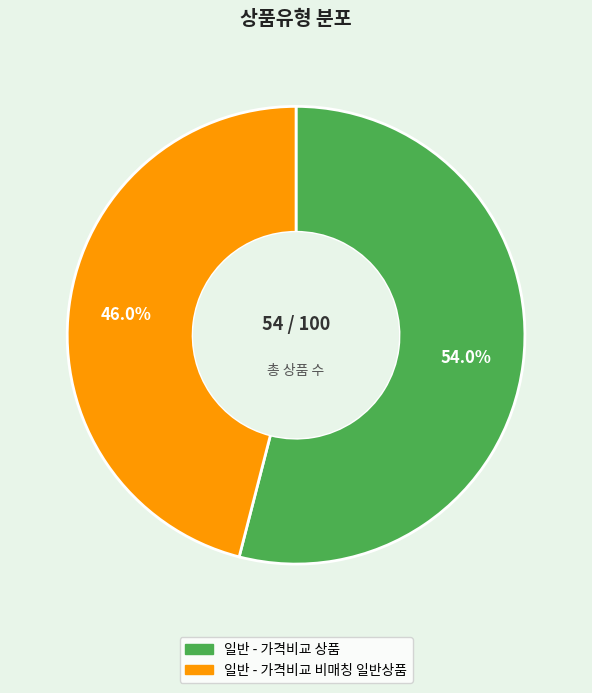

Which has a higher value, 일반 - 가격비교 상품 or 일반 - 가격비교 비매칭 일반상품?

일반 - 가격비교 상품